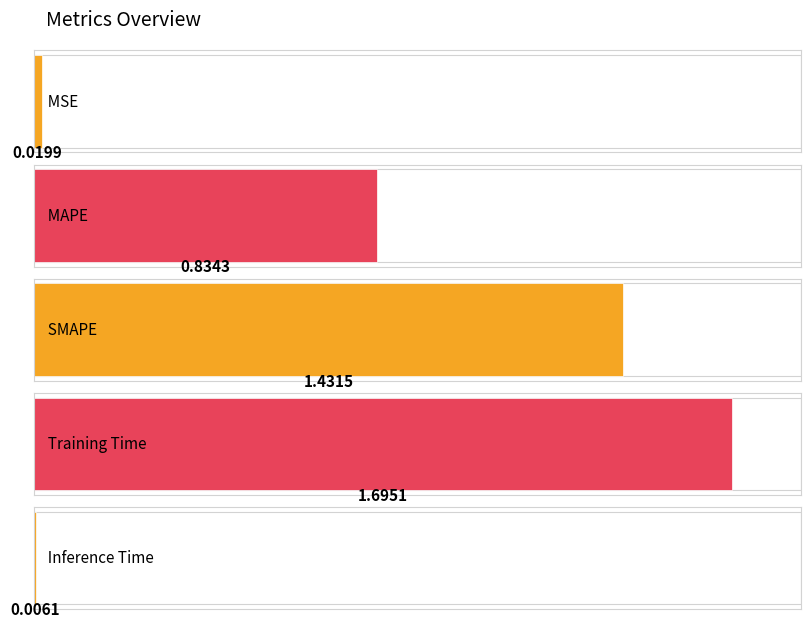

The chart shows a value of 0.8 at SMAPE. True or false?

False